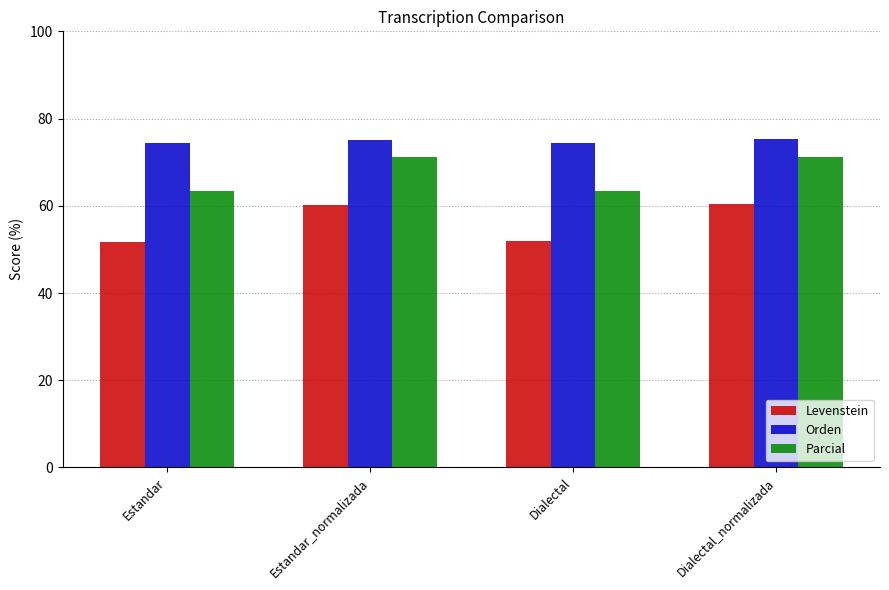

List the series in order of their peak value, lowest first.

Levenstein, Parcial, Orden